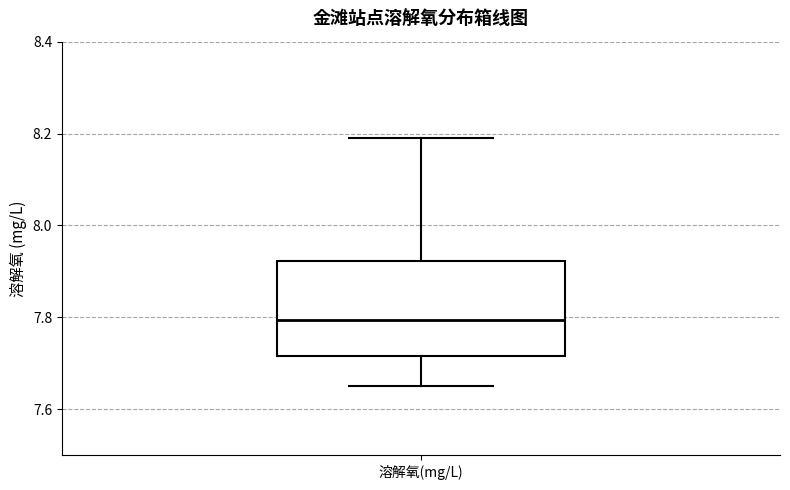

Read this box plot against the y-axis: the position of the median line, the range covered by the box, and the ends of both whiskers. The values are not printed on the chart, so give them approximately, as read against the axis.

median 7.80, box 7.72 to 7.92, whiskers 7.66 to 8.20